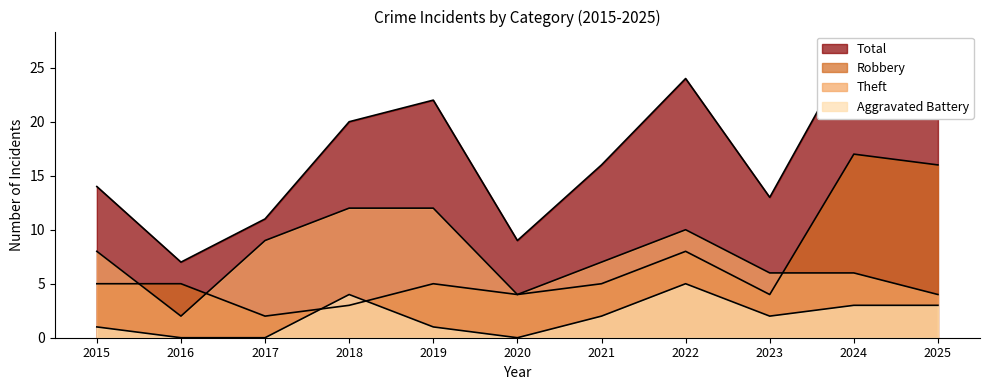

How many Theft values are between 4 and 10?

8